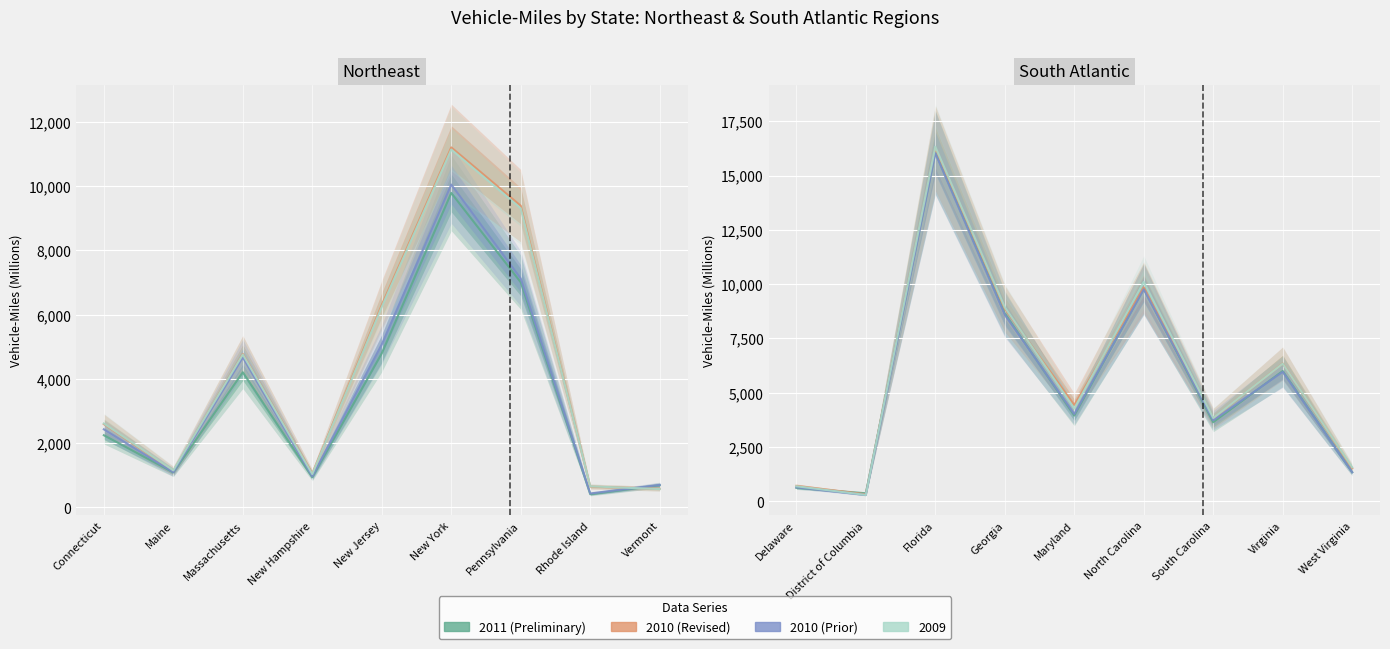

Where is the first local minimum for 2011 CMILES?

District of Columbia